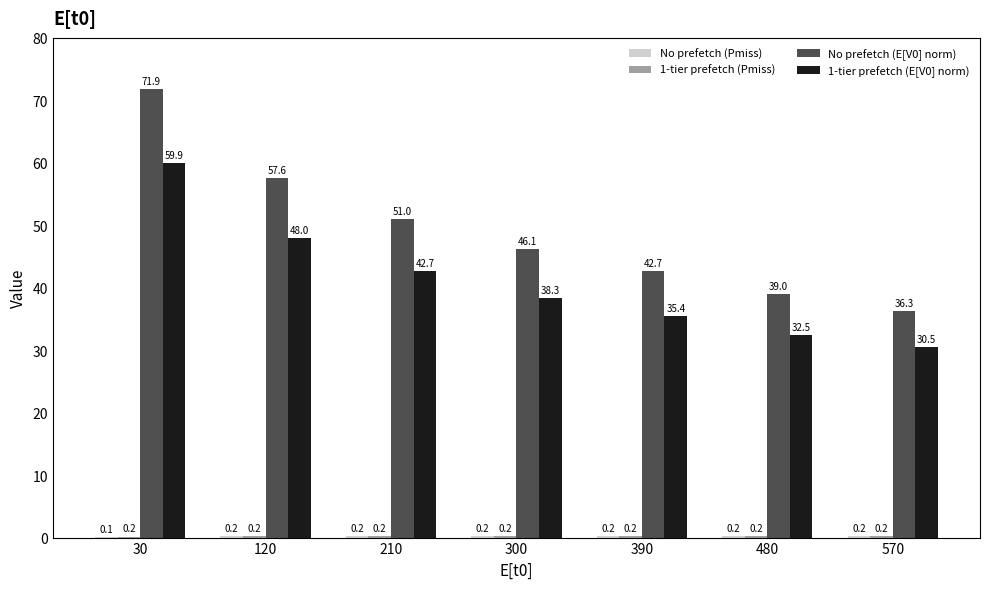

Does the chart contain stacked bars?

No